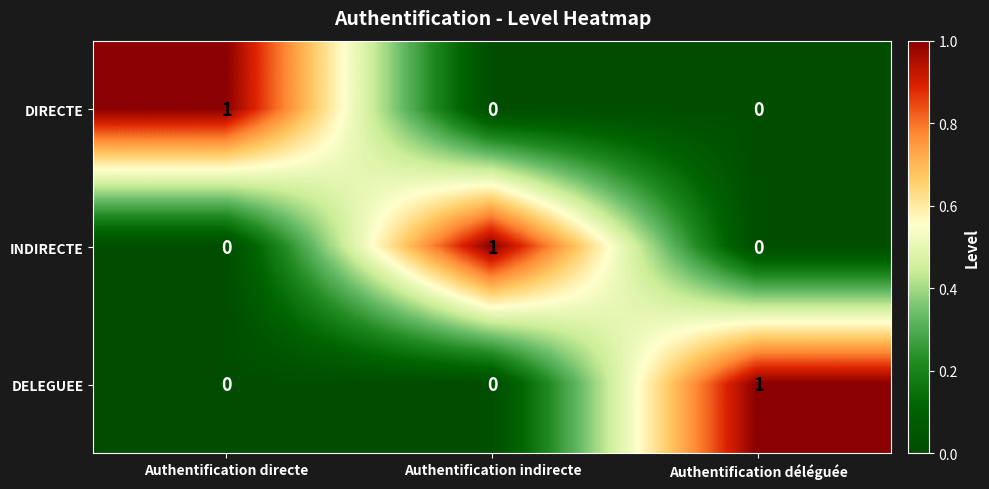

The value of DIRECTE at Authentification indirecte is 0. True or false?

True